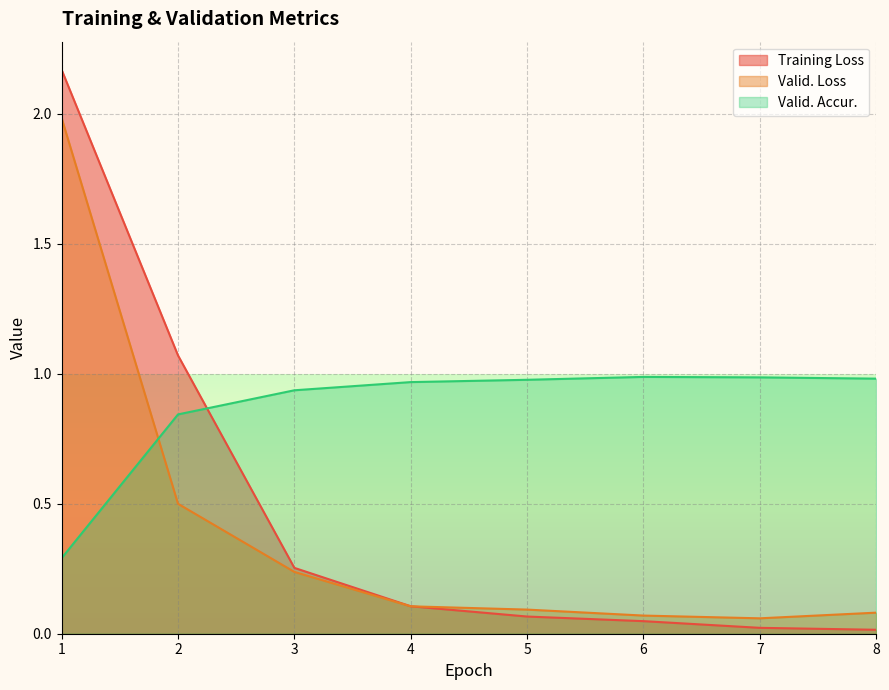

What are all the series names shown in the legend?

Training Loss, Valid. Loss, Valid. Accur.